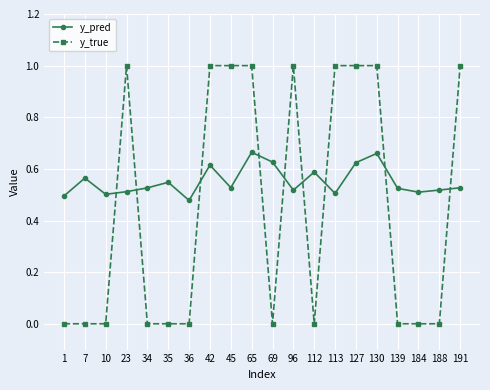

What is the maximum value shown in the chart?

1.0